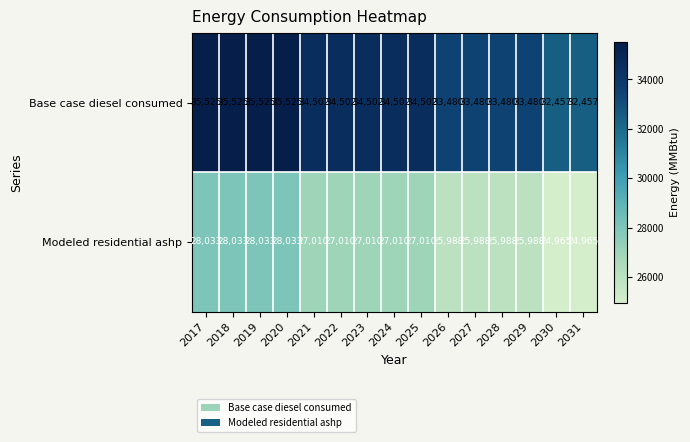

Reading left to right, extract all data points from this chart.

Base case diesel consumed: 2017=35525	2018=35525	2019=35525	2020=35525	2021=34502	2022=34502	2023=34502	2024=34502	2025=34502	2026=33480	2027=33480	2028=33480	2029=33480	2030=32457	2031=32457
Modeled residential ashp: 2017=28033	2018=28033	2019=28033	2020=28033	2021=27010	2022=27010	2023=27010	2024=27010	2025=27010	2026=25988	2027=25988	2028=25988	2029=25988	2030=24965	2031=24965